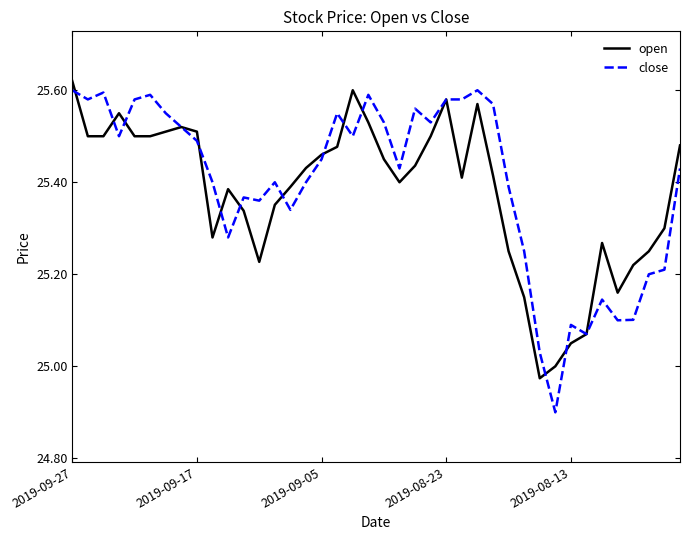

What is the smallest value displayed?

24.9